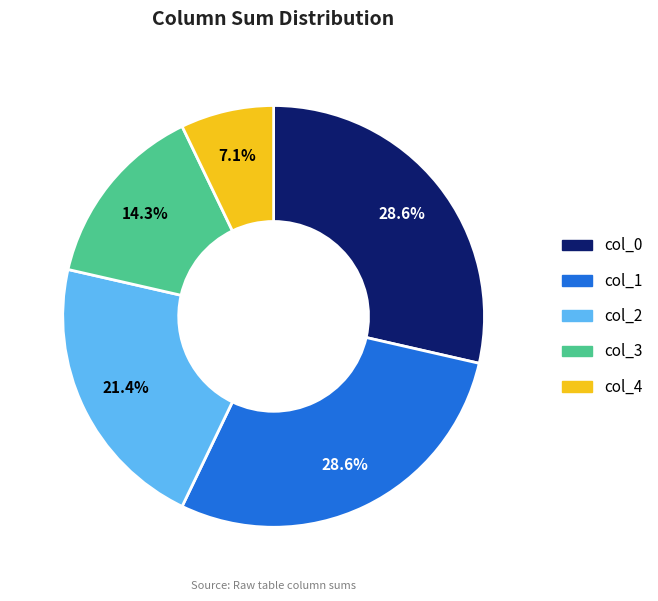

Combined, what portion of the pie is col_3 and col_4?

21.4%